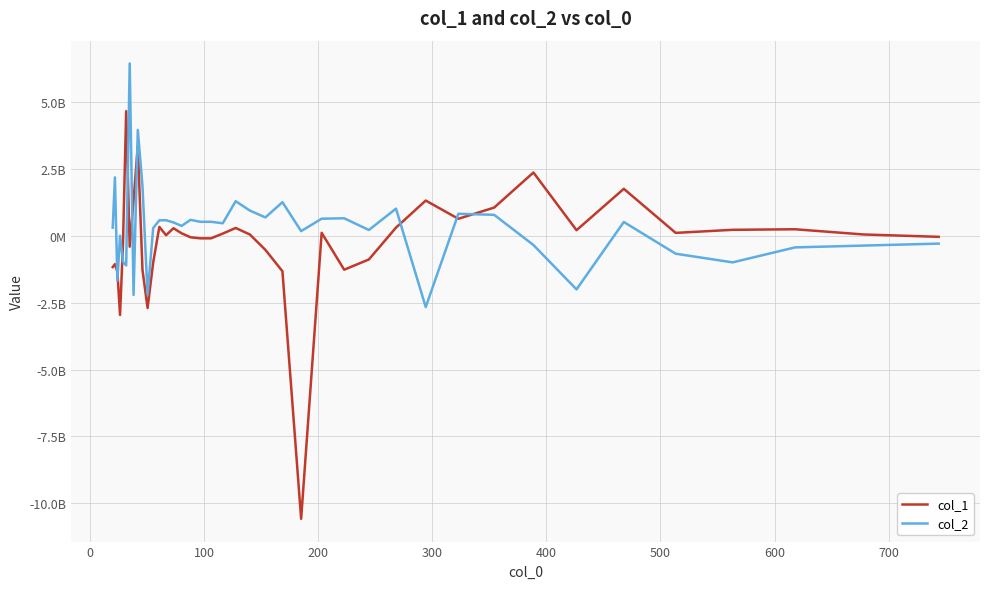

At how many categories does at least one series exceed 1326185768?

8